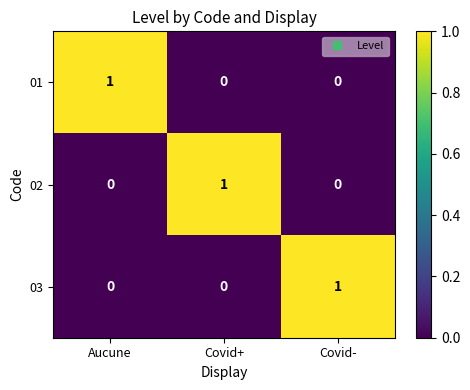

How many 02 values are between 0 and 1?

3